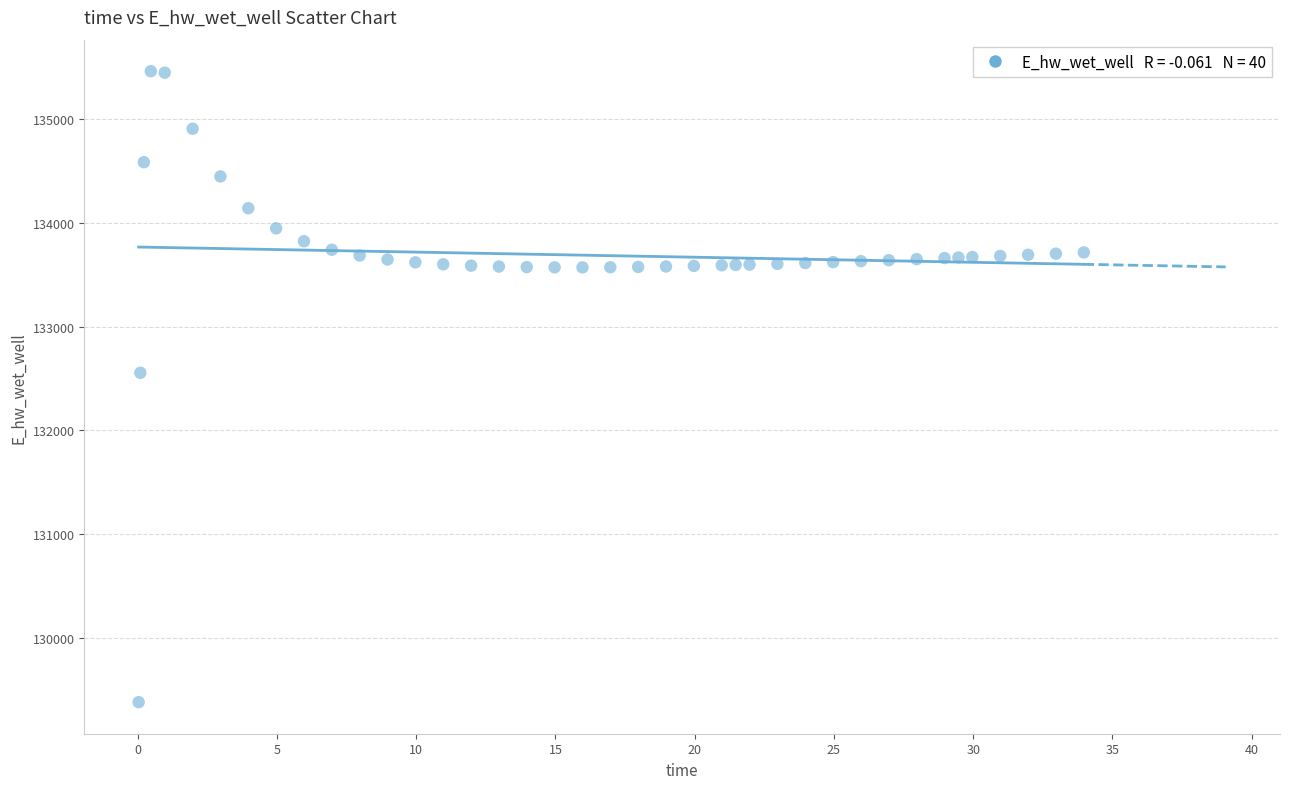

What Y value in the scatter plot is closest to 132422?

132556.0